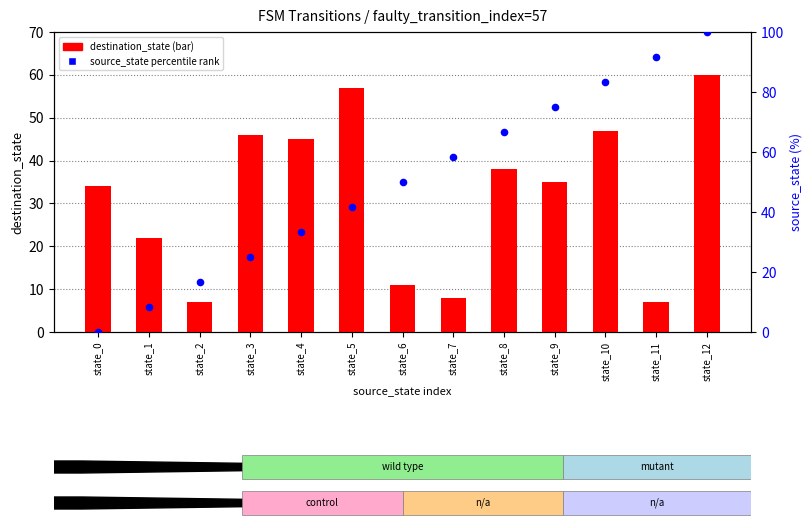

Which series has the widest spread of Y values?

source_state (percentile)